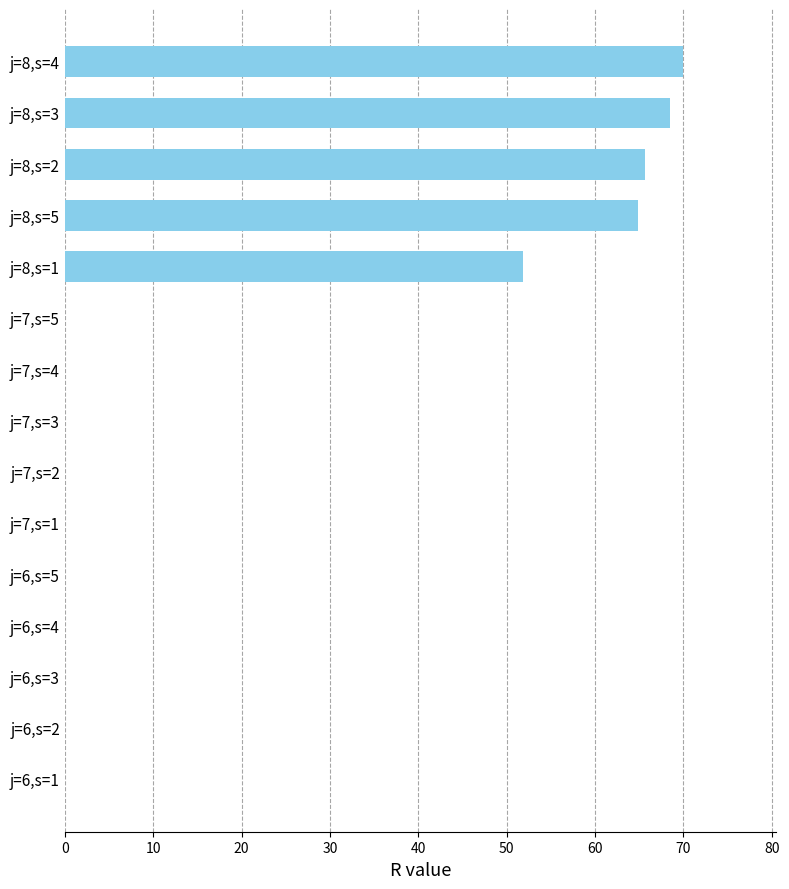

At which label is the value closest to 34?

j=8,s=1